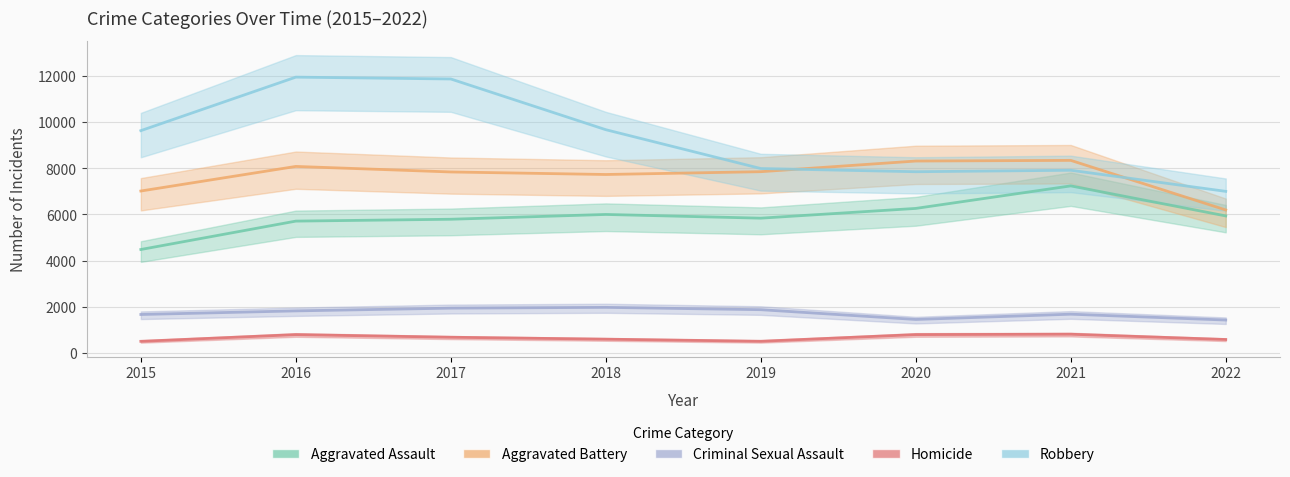

Is it true that Criminal Sexual Assault equals 1969 at 2018?

True